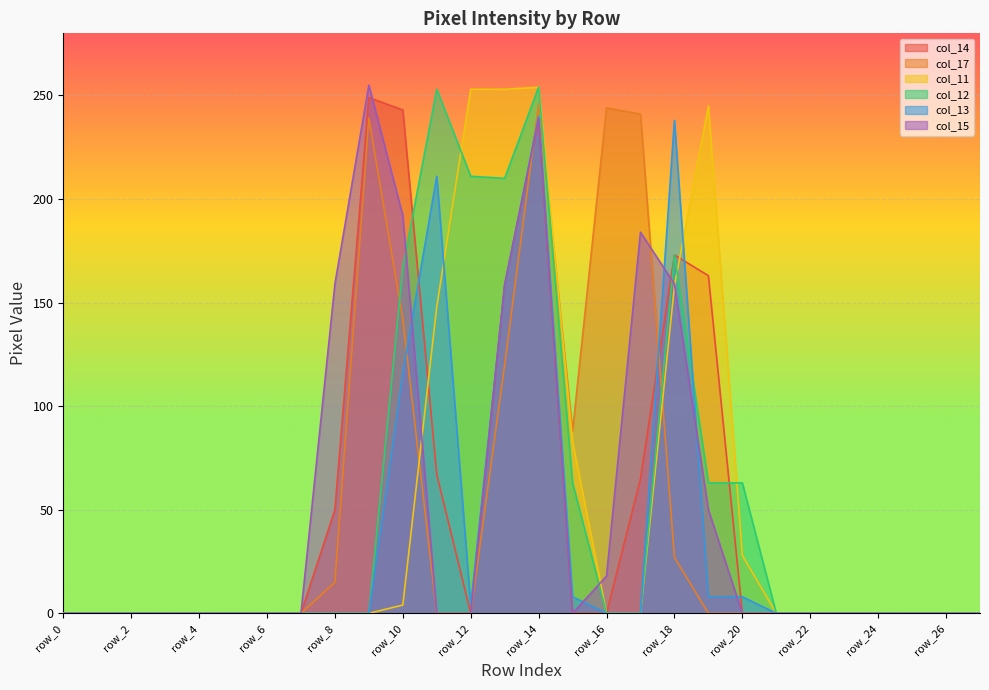

What is the value of the col_14 point at the 20th from the left?

163